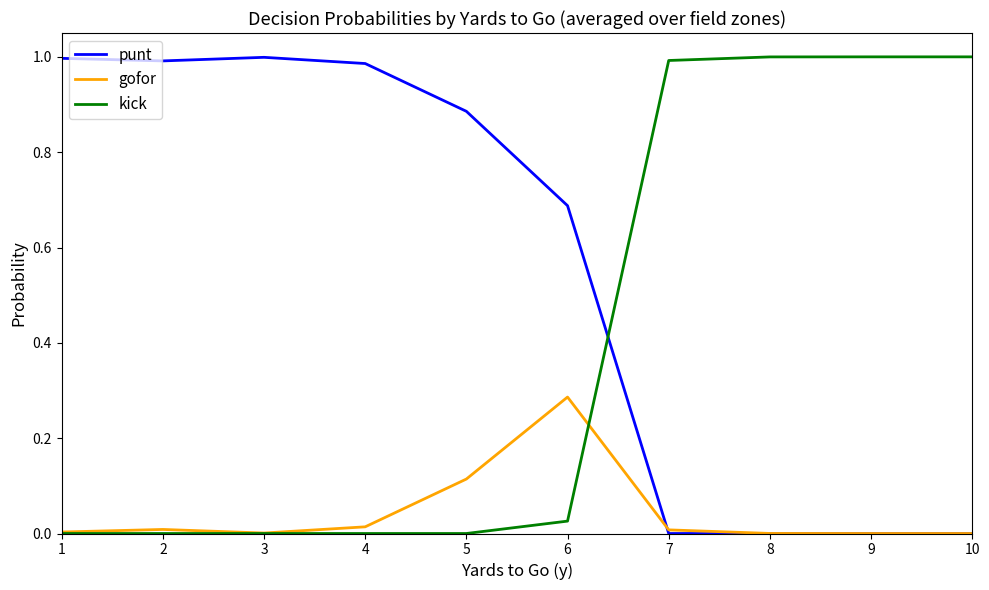

Between 6 and 7, which series saw the biggest shift?

kick